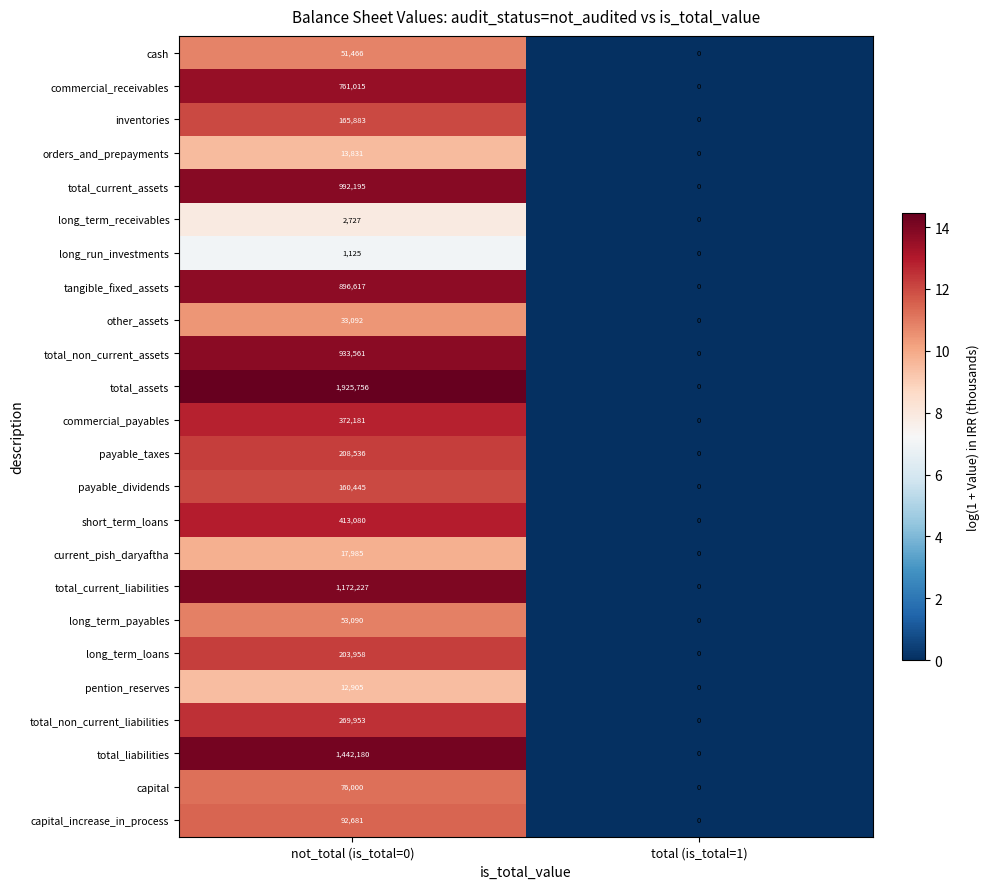

What is the maximum value shown in the chart?

1925756